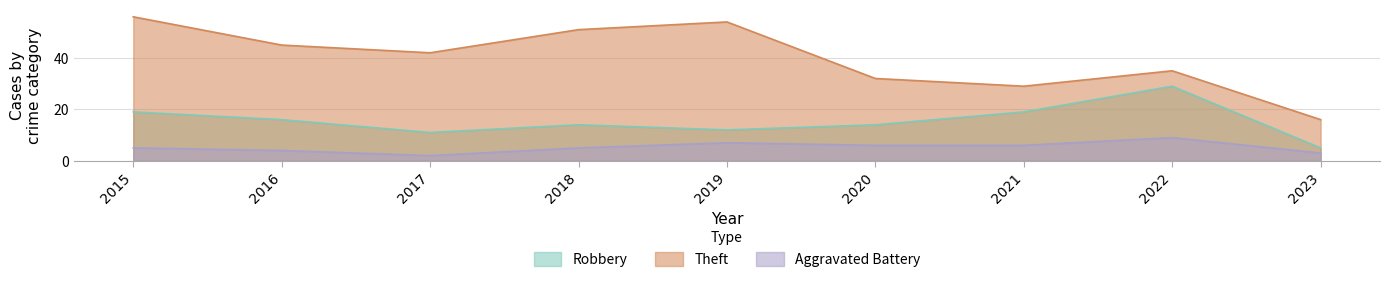

Is it true that Robbery equals 3 at 2018?

False